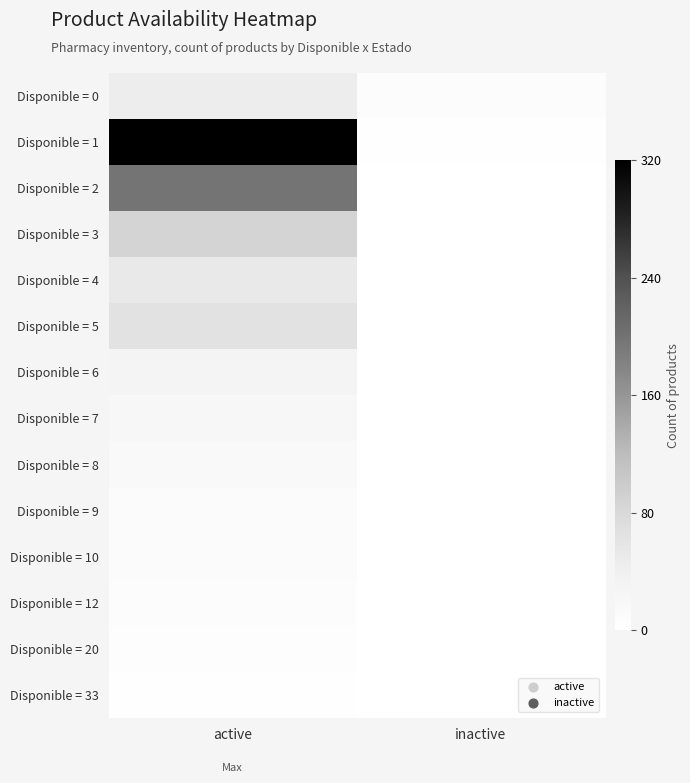

What is the total value across all series at inactive?

15